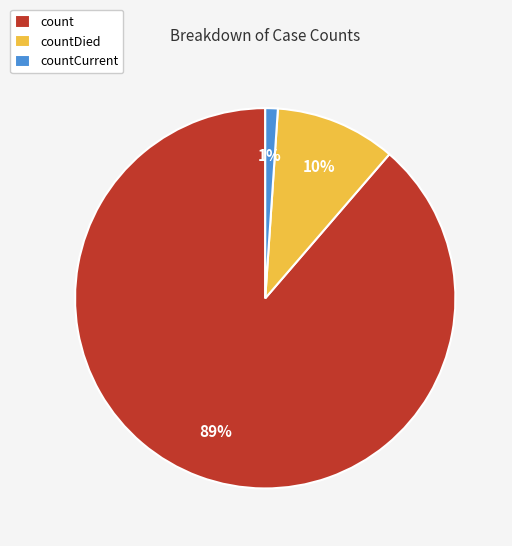

Combined, do count and countCurrent account for over 50%?

Yes